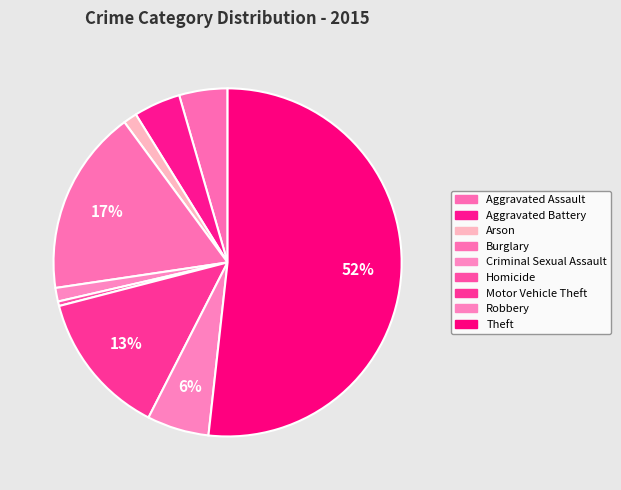

How many segments does this pie chart have?

9